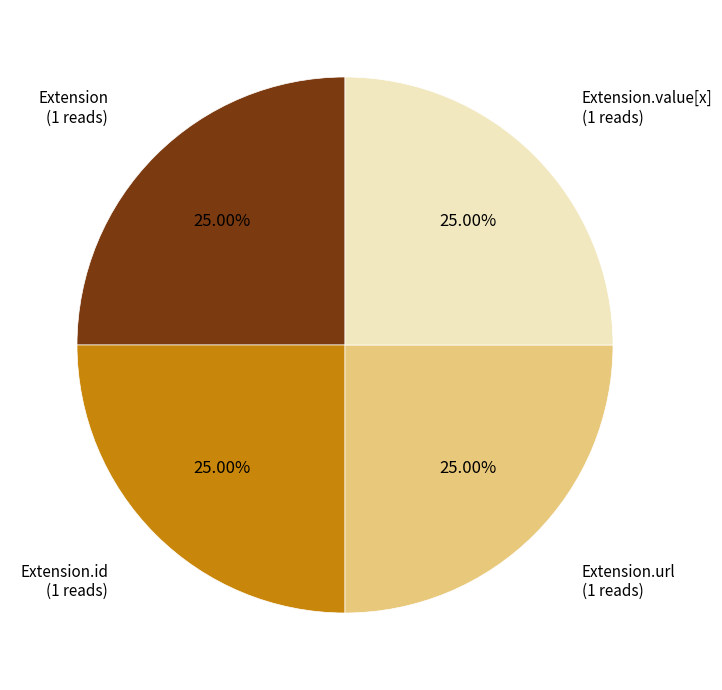

Is there any slice that represents more than half of the pie?

No